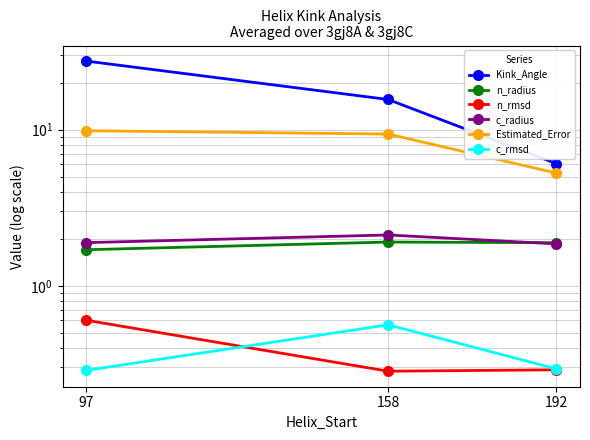

Reading left to right, extract all data points from this chart.

Kink_Angle: 97=27.5	158=15.6	192=6.1
n_radius: 97=1.7	158=1.9	192=1.9
n_rmsd: 97=0.6	158=0.3	192=0.3
c_radius: 97=1.9	158=2.1	192=1.9
Estimated_Error: 97=9.8	158=9.4	192=5.3
c_rmsd: 97=0.3	158=0.6	192=0.3